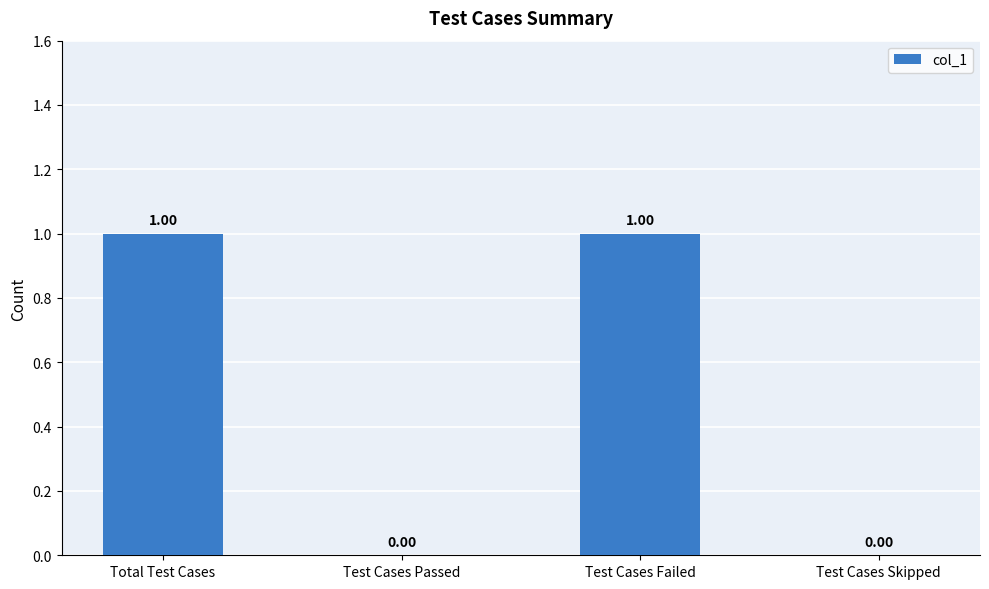

Reading left to right, transcribe all the data shown in this chart.

Total Test Cases=1	Test Cases Passed=0	Test Cases Failed=1	Test Cases Skipped=0